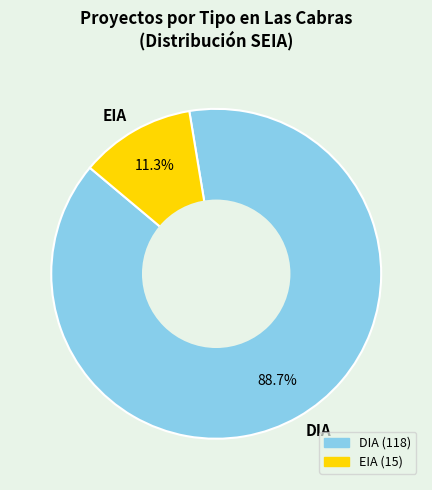

Rank the categories by value from highest to lowest.

DIA, EIA